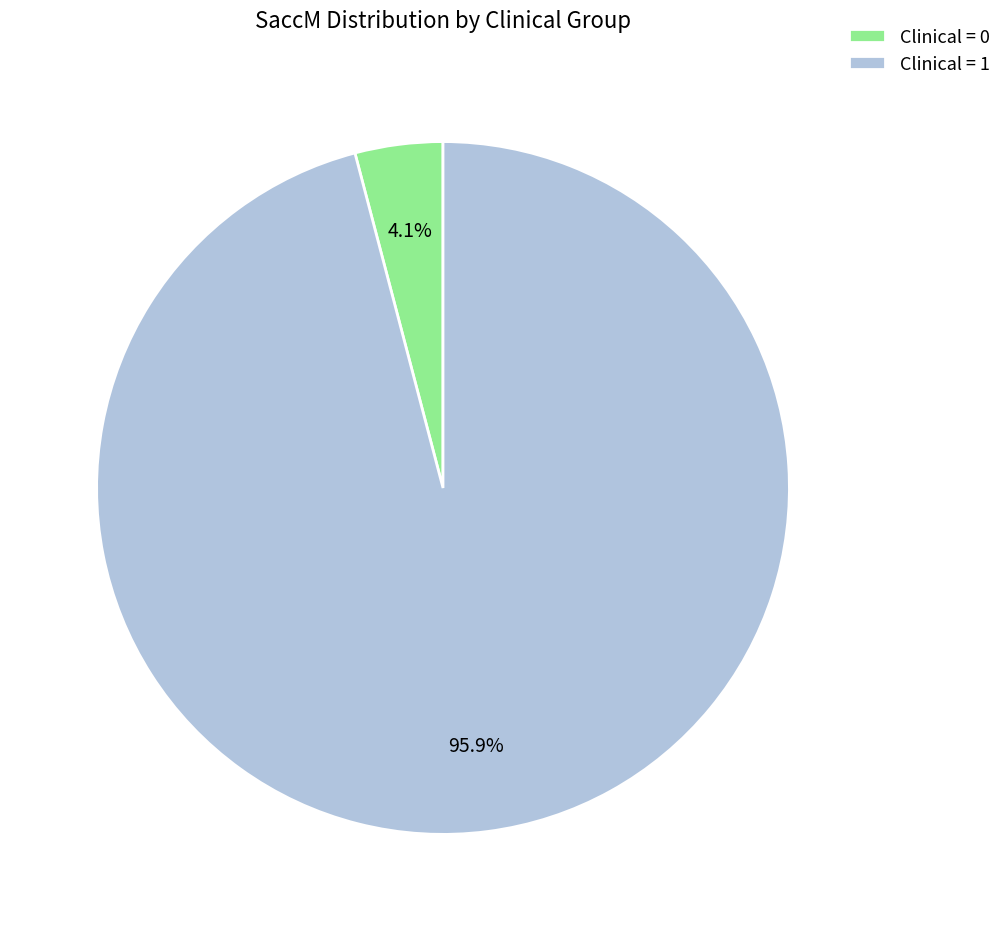

Is there a majority slice in this chart?

Yes